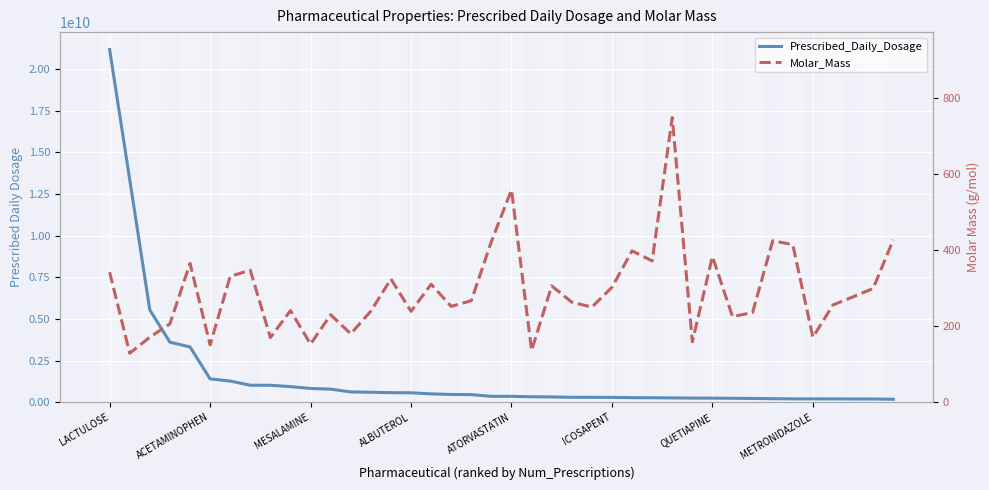

At which label does Prescribed_Daily_Dosage reach its peak?

LACTULOSE